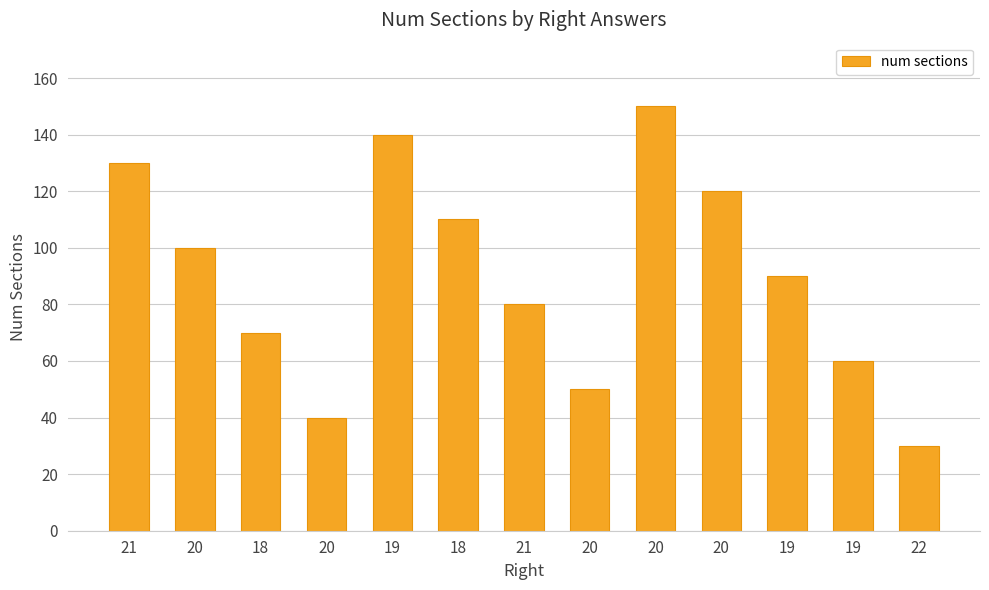

What is the average value?

90